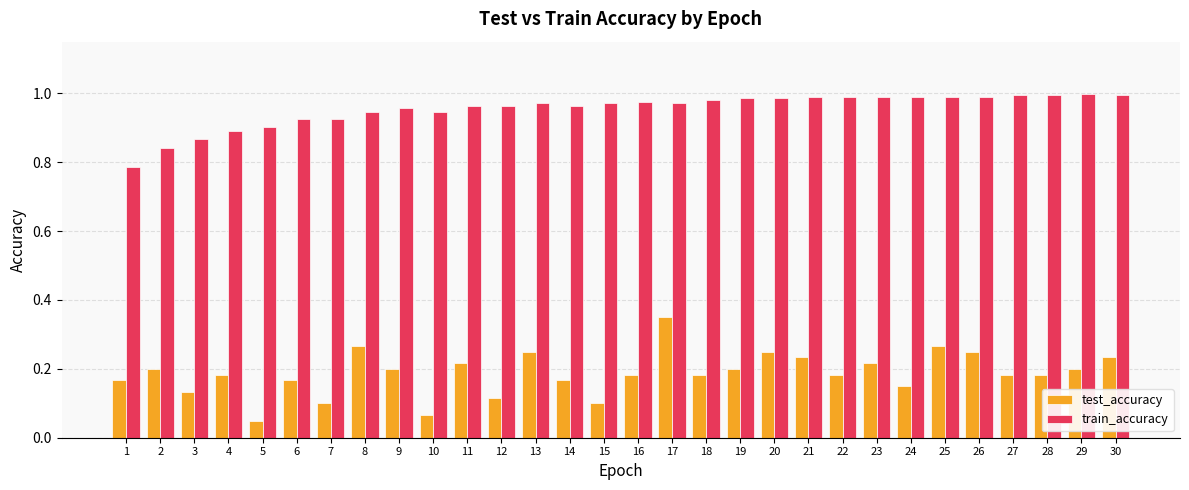

Which category has the highest value in the test_accuracy series?

17